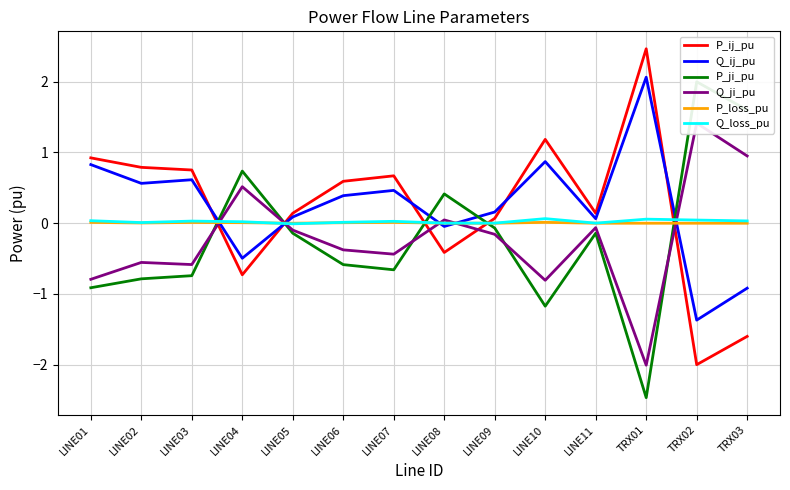

The value of Q_ij_pu at LINE01 is 0.8. True or false?

True